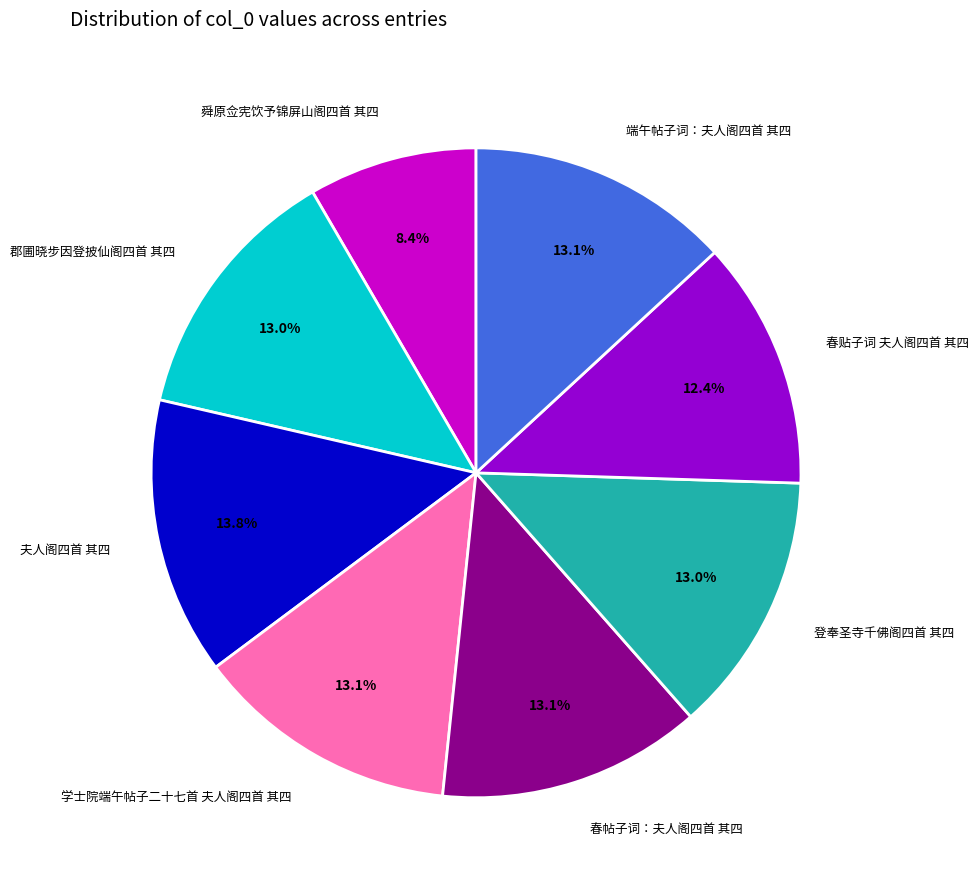

What is the ratio of the value at 端午帖子词：夫人阁四首 其四 to the value at 学士院端午帖子二十七首 夫人阁四首 其四?

1.0